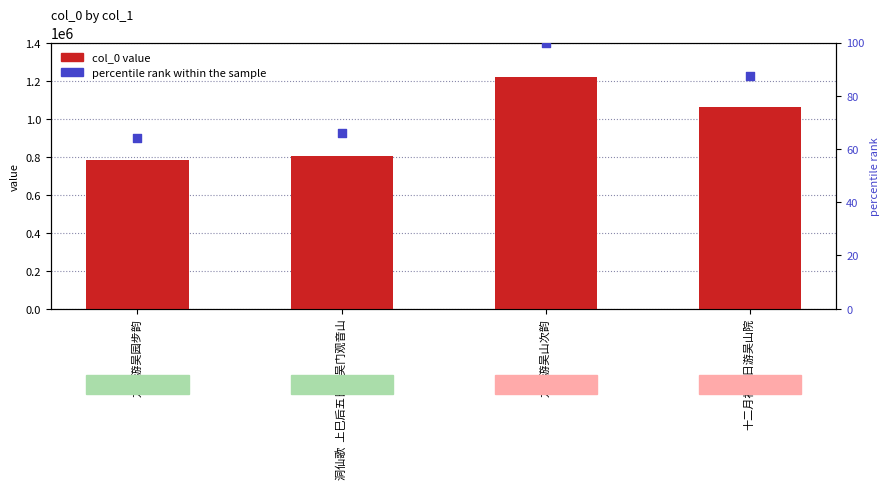

Which series has the largest total across all categories?

col_0